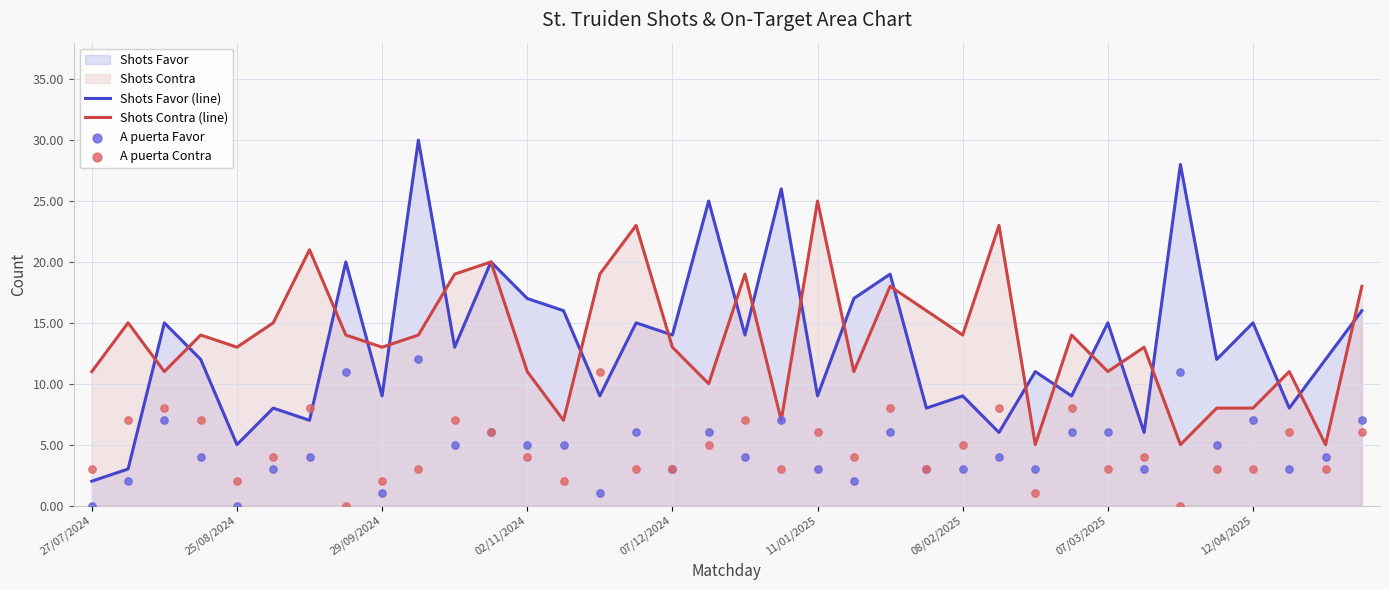

At how many categories does at least one series exceed 21?

7